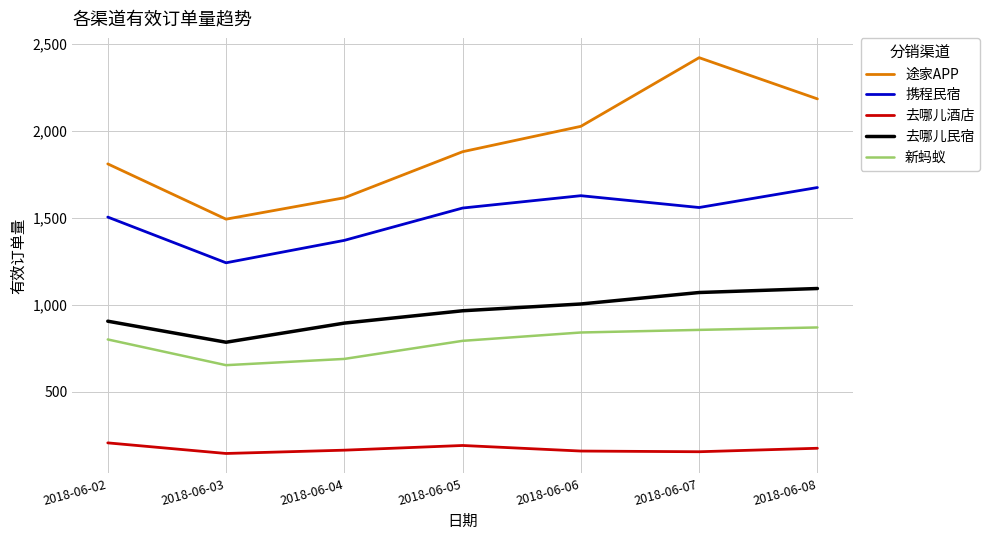

What is the greatest value displayed?

2421